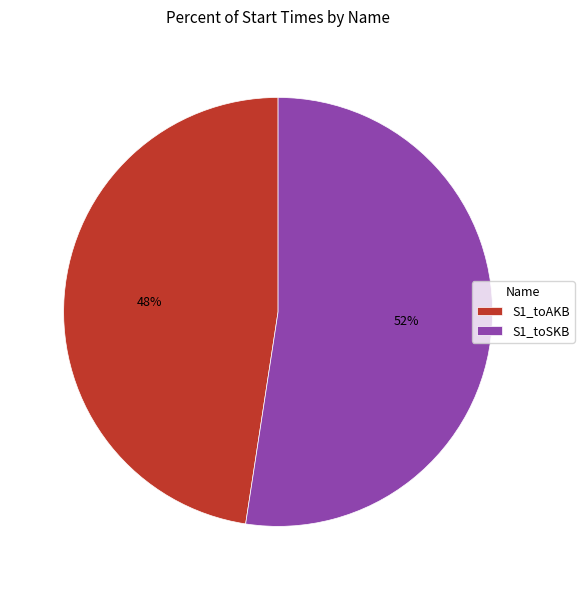

To the nearest percent, what is the combined percentage of S1_toSKB and S1_toAKB?

100%